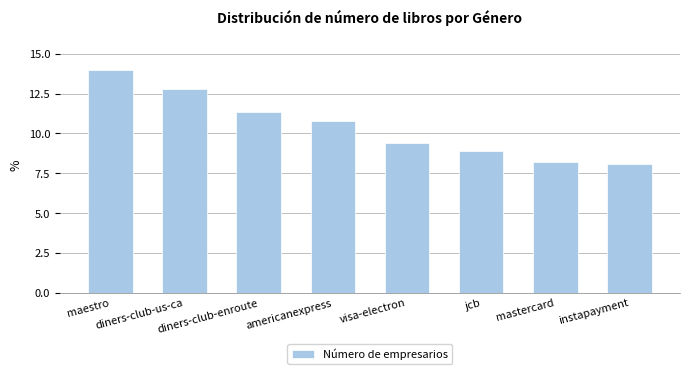

What is the difference between the second highest and second lowest values?

4.6